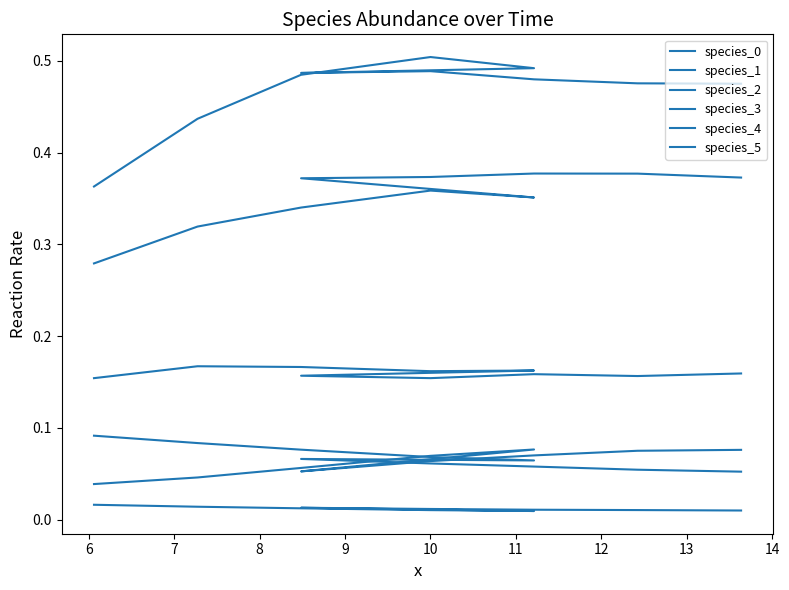

True or false: species_0 has more than 2 interior local peaks.

False